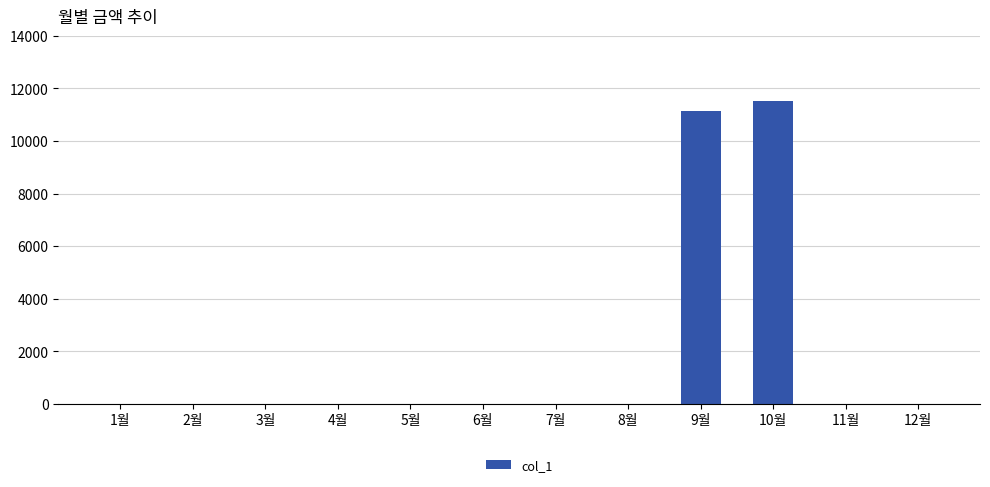

Which label corresponds to the largest value in the chart?

10월